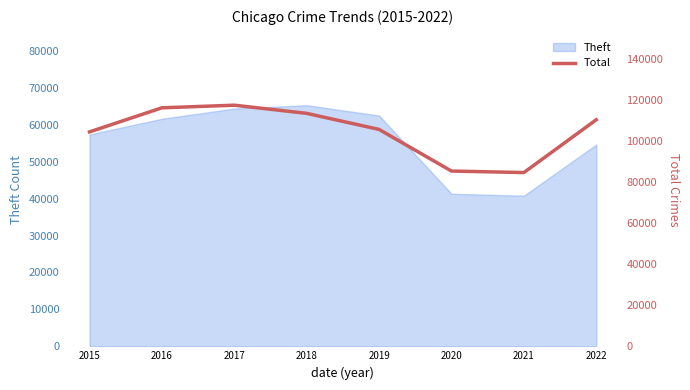

What is the maximum value for Theft?

65285